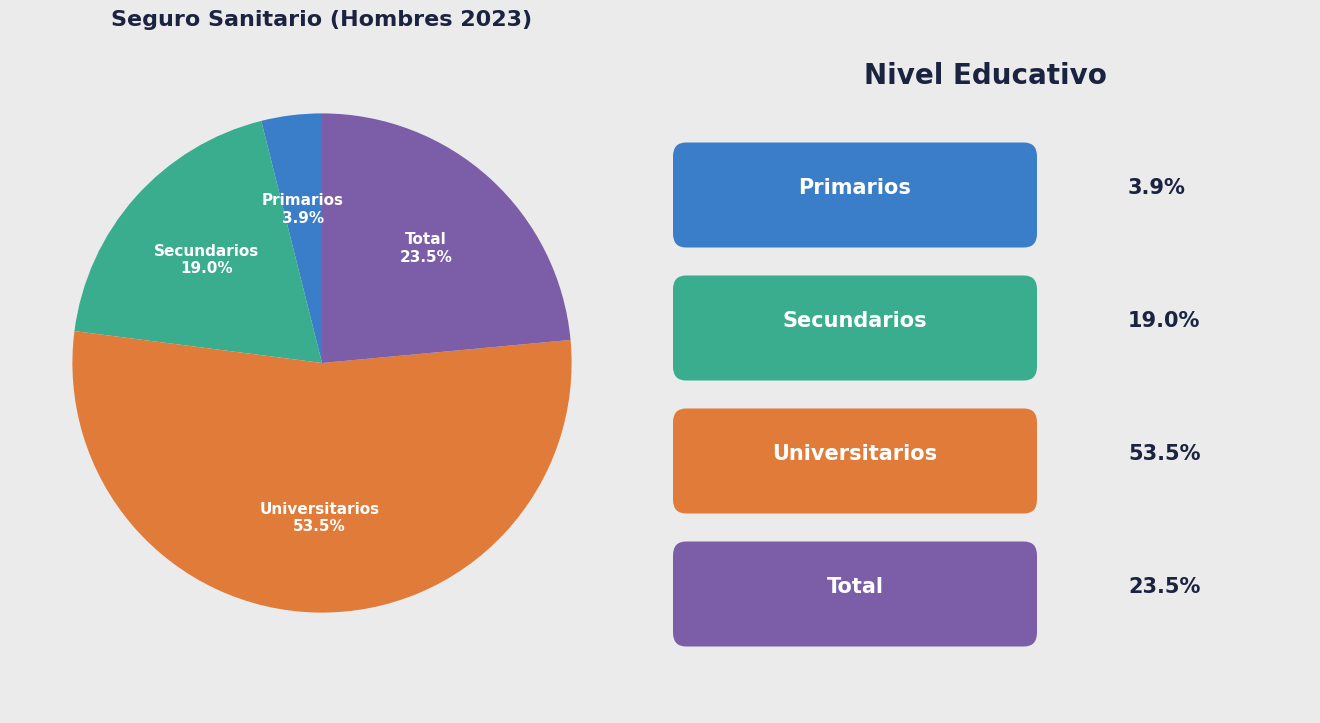

Is there a majority slice in this chart?

Yes